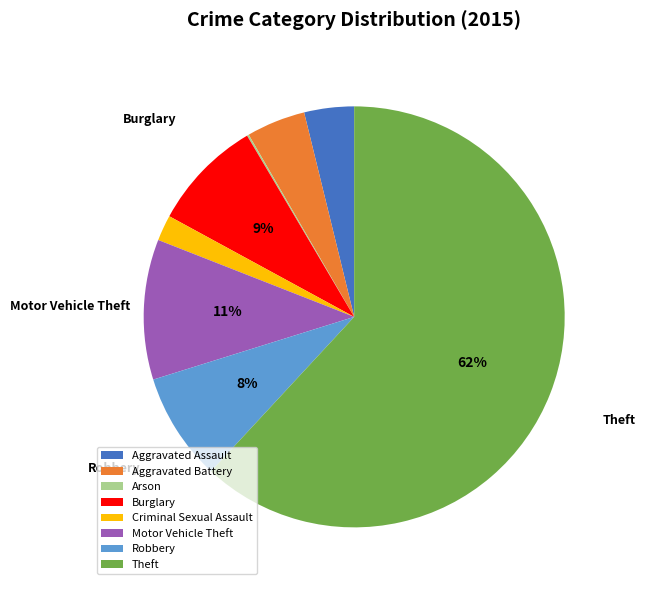

What percentage is the Robbery slice, to the nearest percent?

8%